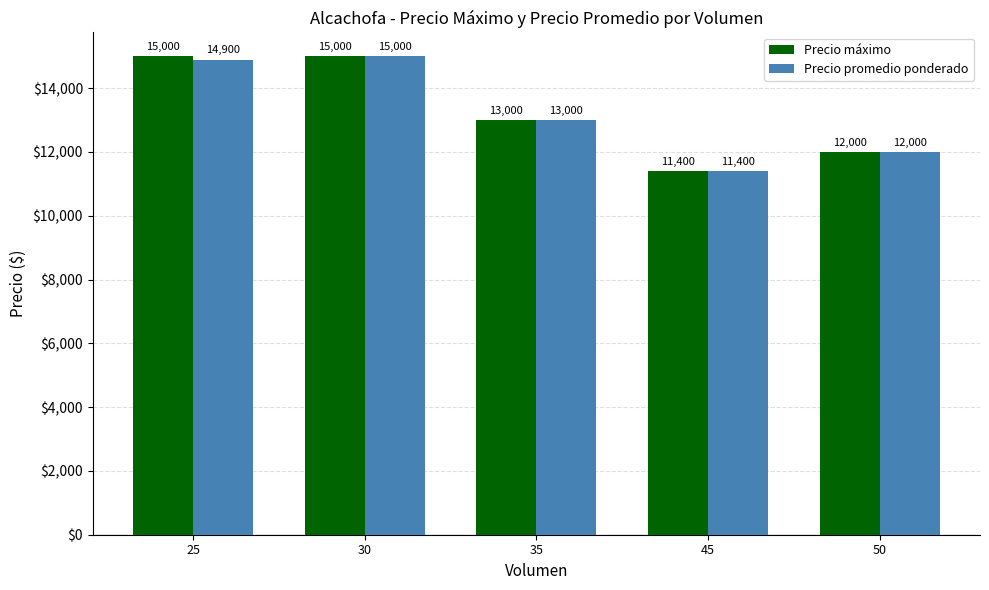

Which series has the largest total across all categories?

Precio máximo